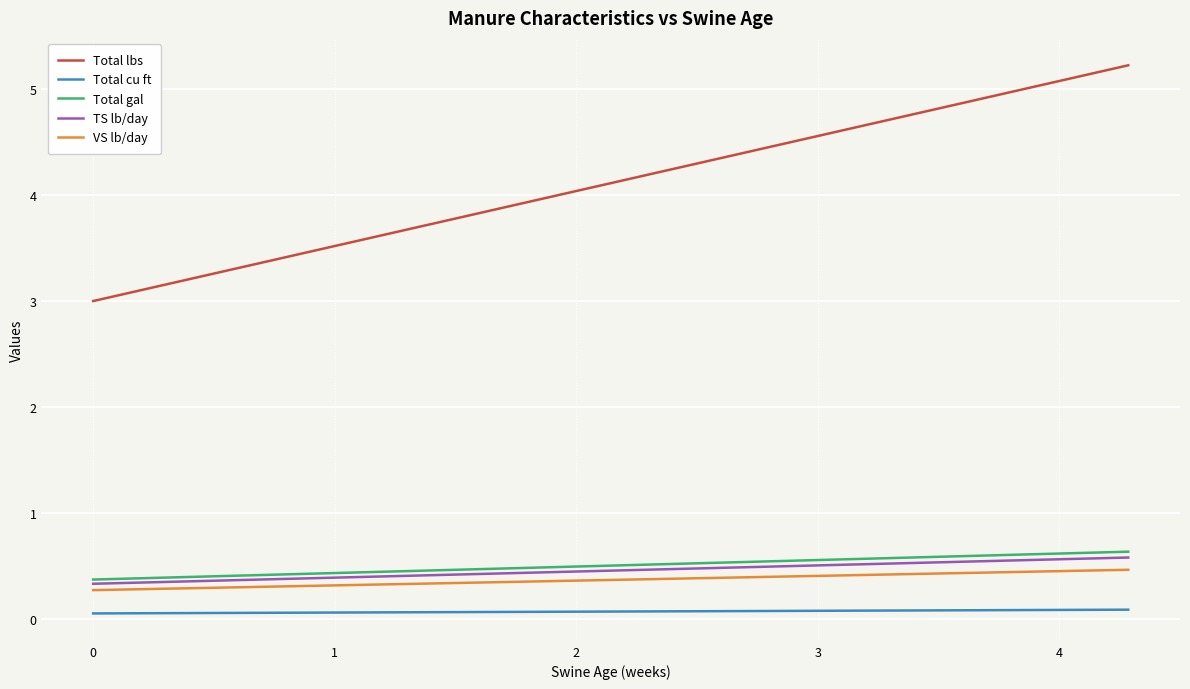

True or false: Total lbs and Total gal cross at least once.

False